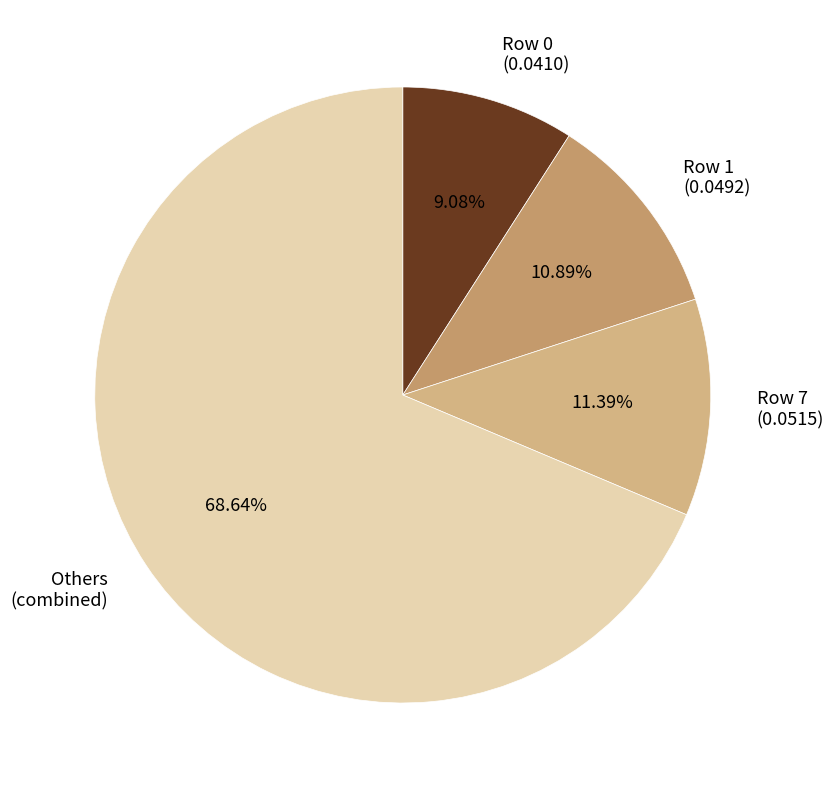

Count the number of slices in the pie.

4